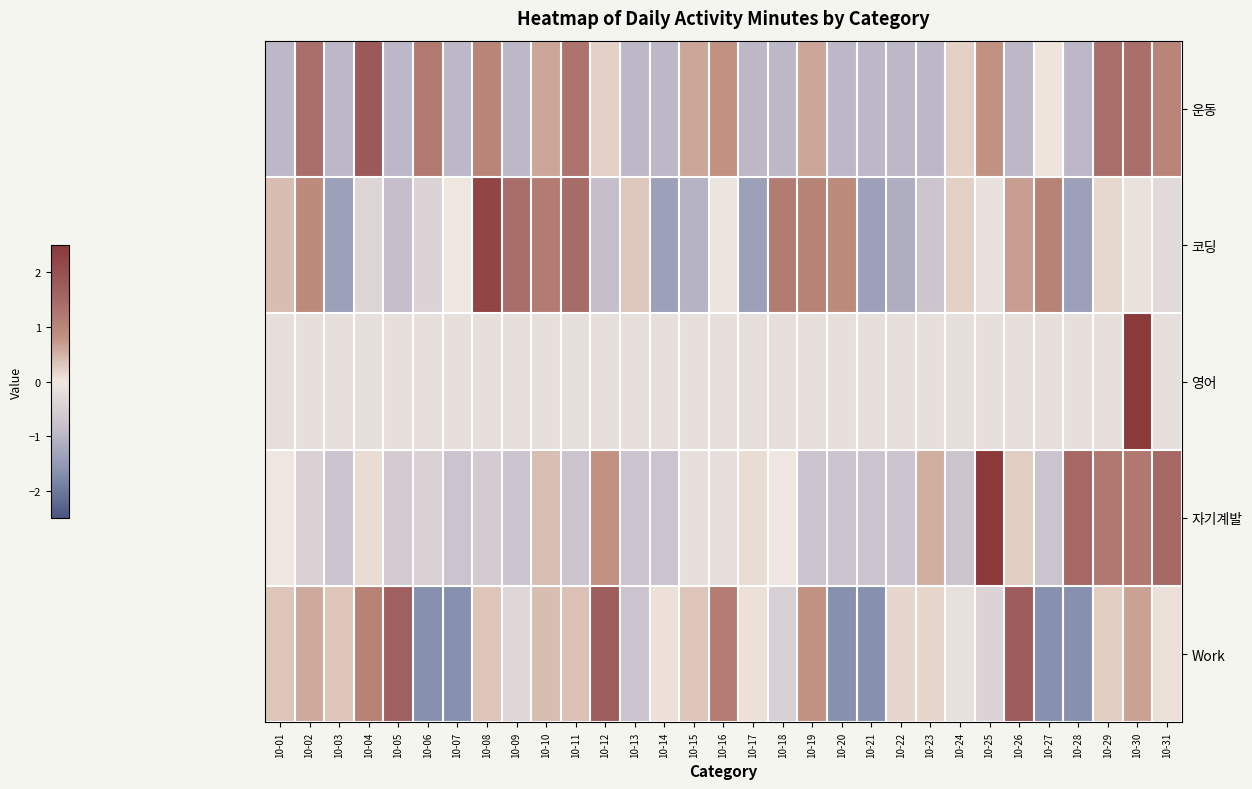

Reading left to right, transcribe all the data shown in this chart.

운동: 10-01=-1.0	10-02=1.4	10-03=-1.0	10-04=1.8	10-05=-1.0	10-06=1.2	10-07=-1.0	10-08=1.0	10-09=-1.0	10-10=0.6	10-11=1.3	10-12=0.2	10-13=-1.0	10-14=-1.0	10-15=0.6	10-16=0.8	10-17=-1.0	10-18=-1.0	10-19=0.6	10-20=-1.0	10-21=-1.0	10-22=-1.0	10-23=-1.0	10-24=0.2	10-25=0.8	10-26=-1.0	10-27=0.0	10-28=-1.0	10-29=1.4	10-30=1.4	10-31=1.0
코딩: 10-01=0.4	10-02=0.9	10-03=-1.4	10-04=-0.4	10-05=-0.8	10-06=-0.4	10-07=-0.0	10-08=2.2	10-09=1.4	10-10=1.2	10-11=1.4	10-12=-0.9	10-13=0.3	10-14=-1.4	10-15=-1.1	10-16=-0.1	10-17=-1.4	10-18=1.2	10-19=1.0	10-20=0.9	10-21=-1.4	10-22=-1.1	10-23=-0.7	10-24=0.2	10-25=-0.2	10-26=0.7	10-27=1.0	10-28=-1.4	10-29=0.1	10-30=-0.1	10-31=-0.3
영어: 10-01=-0.2	10-02=-0.2	10-03=-0.2	10-04=-0.2	10-05=-0.2	10-06=-0.2	10-07=-0.2	10-08=-0.2	10-09=-0.2	10-10=-0.2	10-11=-0.2	10-12=-0.2	10-13=-0.2	10-14=-0.2	10-15=-0.2	10-16=-0.2	10-17=-0.2	10-18=-0.2	10-19=-0.2	10-20=-0.2	10-21=-0.2	10-22=-0.2	10-23=-0.2	10-24=-0.2	10-25=-0.2	10-26=-0.2	10-27=-0.2	10-28=-0.2	10-29=-0.2	10-30=5.5	10-31=-0.2
자기계발: 10-01=-0.0	10-02=-0.5	10-03=-0.7	10-04=0.1	10-05=-0.6	10-06=-0.5	10-07=-0.7	10-08=-0.6	10-09=-0.7	10-10=0.4	10-11=-0.7	10-12=0.8	10-13=-0.7	10-14=-0.7	10-15=-0.2	10-16=-0.2	10-17=0.1	10-18=-0.0	10-19=-0.7	10-20=-0.7	10-21=-0.7	10-22=-0.7	10-23=0.5	10-24=-0.7	10-25=3.8	10-26=0.2	10-27=-0.7	10-28=1.5	10-29=1.2	10-30=1.2	10-31=1.5
Work: 10-01=0.3	10-02=0.6	10-03=0.3	10-04=1.1	10-05=1.6	10-06=-1.7	10-07=-1.7	10-08=0.3	10-09=-0.3	10-10=0.4	10-11=0.4	10-12=1.7	10-13=-0.8	10-14=0.1	10-15=0.3	10-16=1.1	10-17=0.1	10-18=-0.5	10-19=0.8	10-20=-1.7	10-21=-1.7	10-22=0.2	10-23=0.2	10-24=-0.2	10-25=-0.4	10-26=1.7	10-27=-1.7	10-28=-1.7	10-29=0.2	10-30=0.7	10-31=0.1